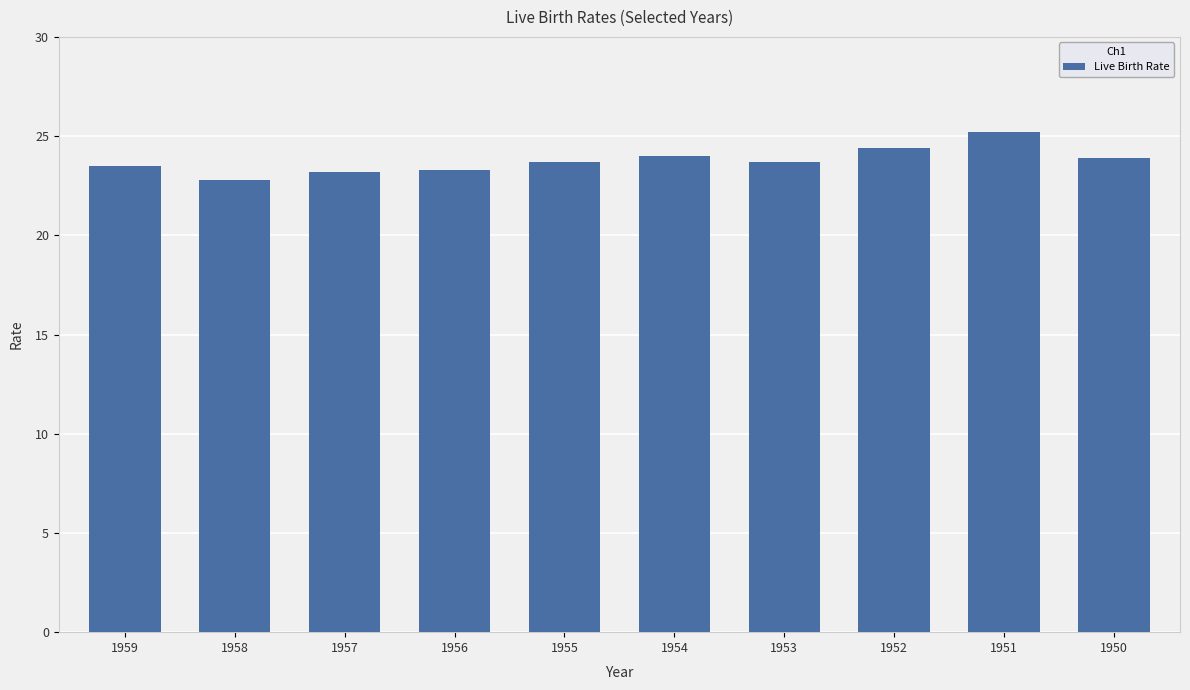

What is the value of the 9th bar from the left?

25.2